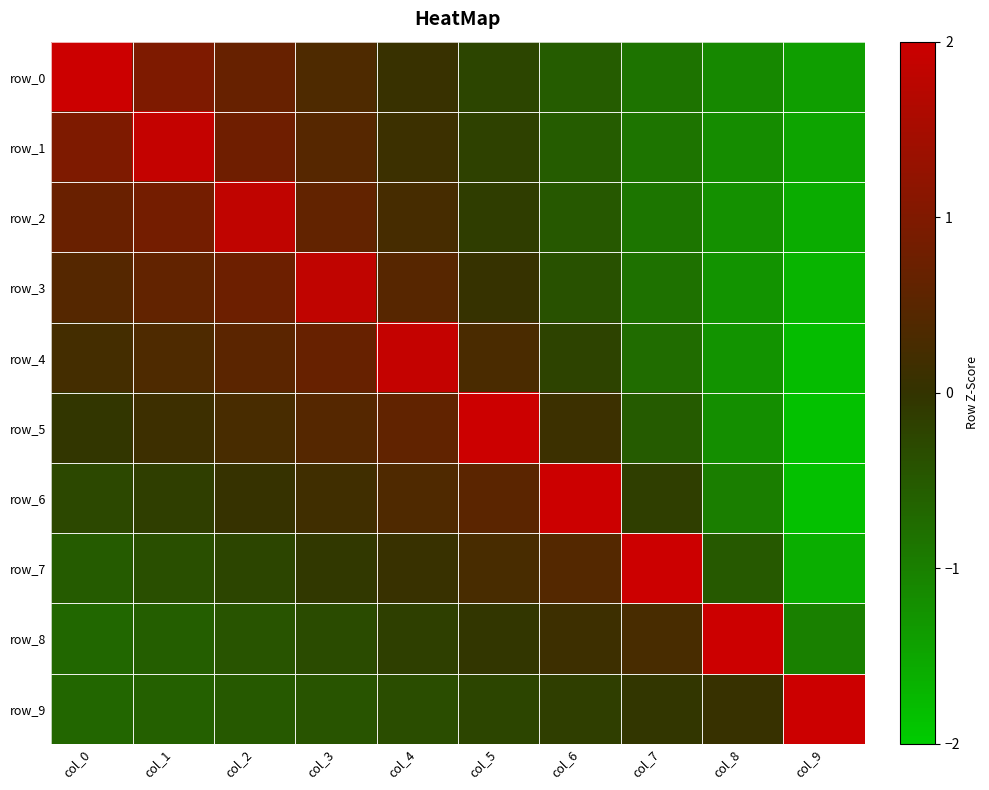

Is it true that row_6 equals -0.1 at col_0?

False